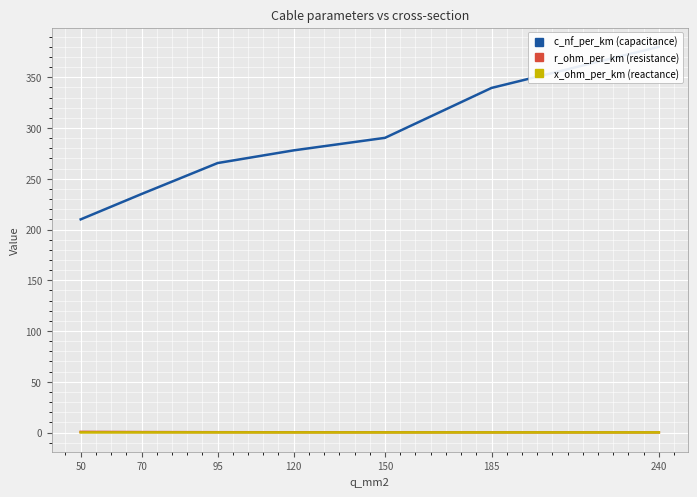

What is the maximum value shown in the chart?

380.0